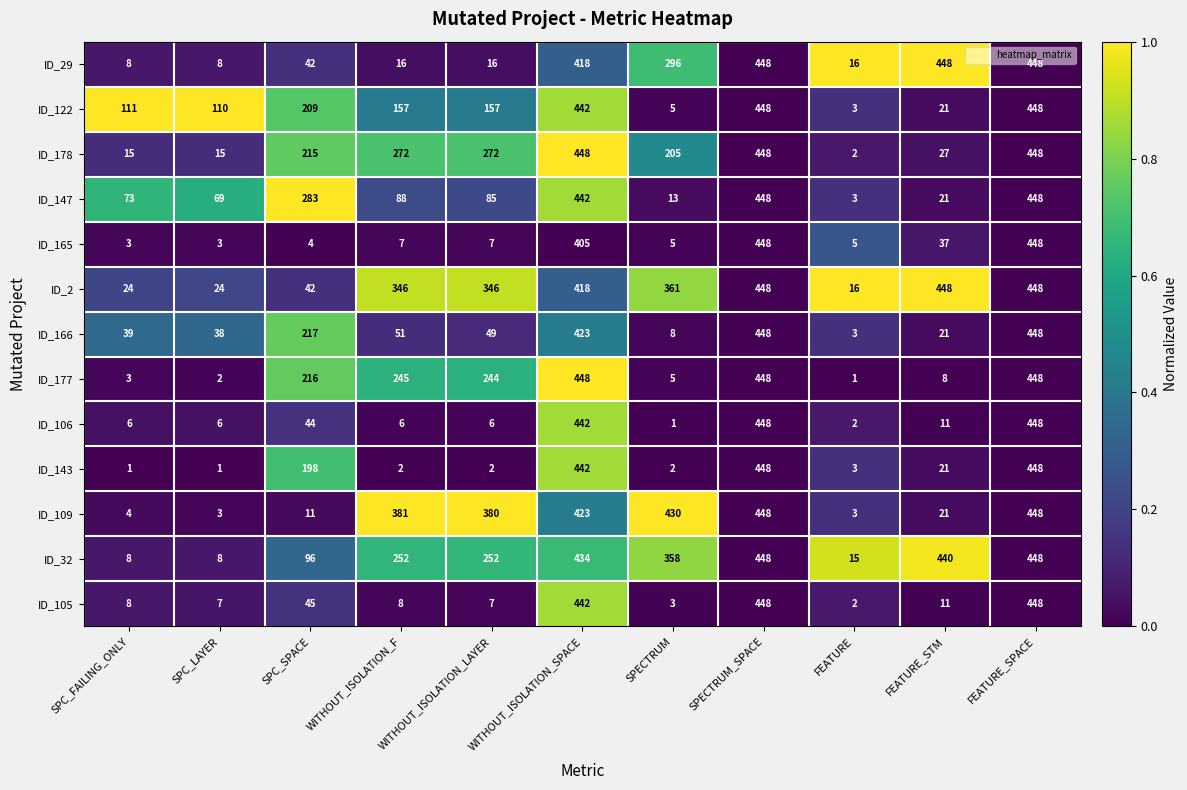

What is the spread (max minus min) of values at SPECTRUM?

429